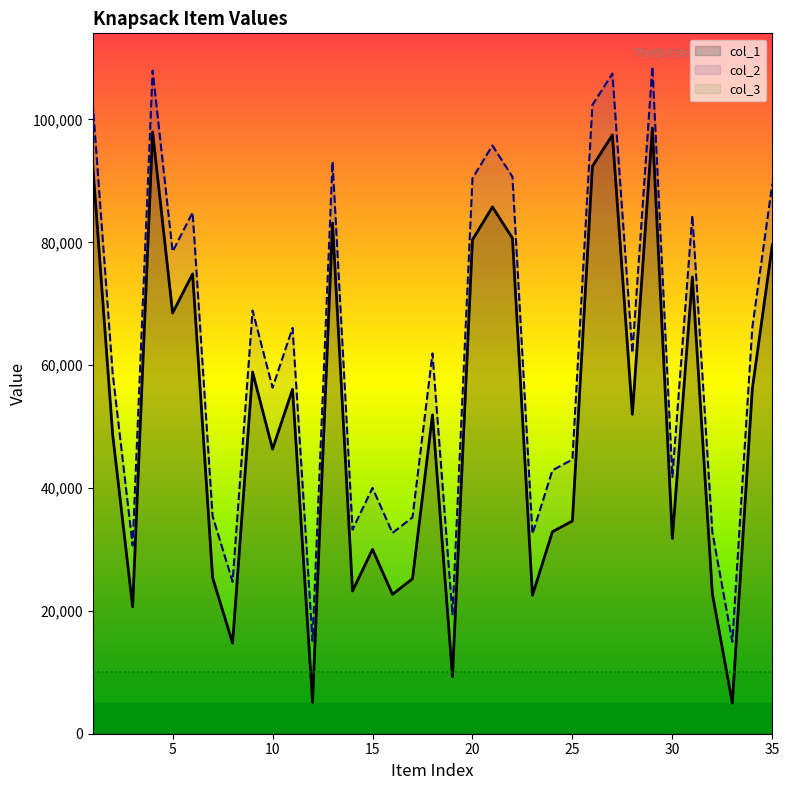

The value of col_1 at 25 is 55204. True or false?

False